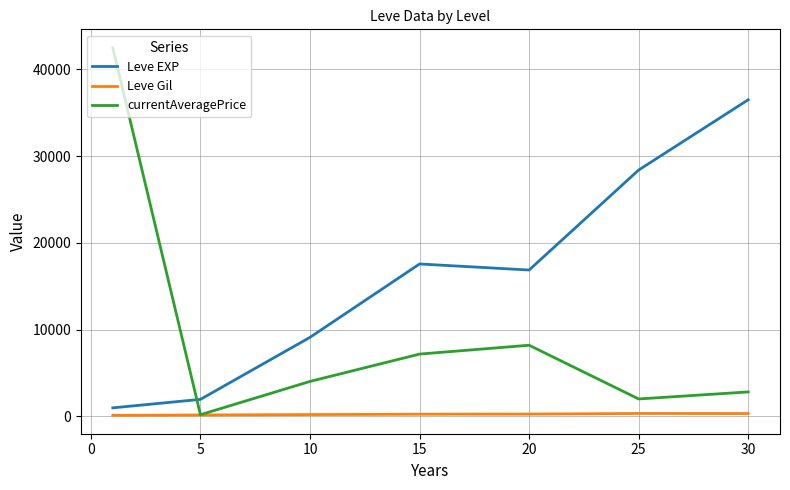

Which series has the largest range (max minus min)?

currentAveragePrice